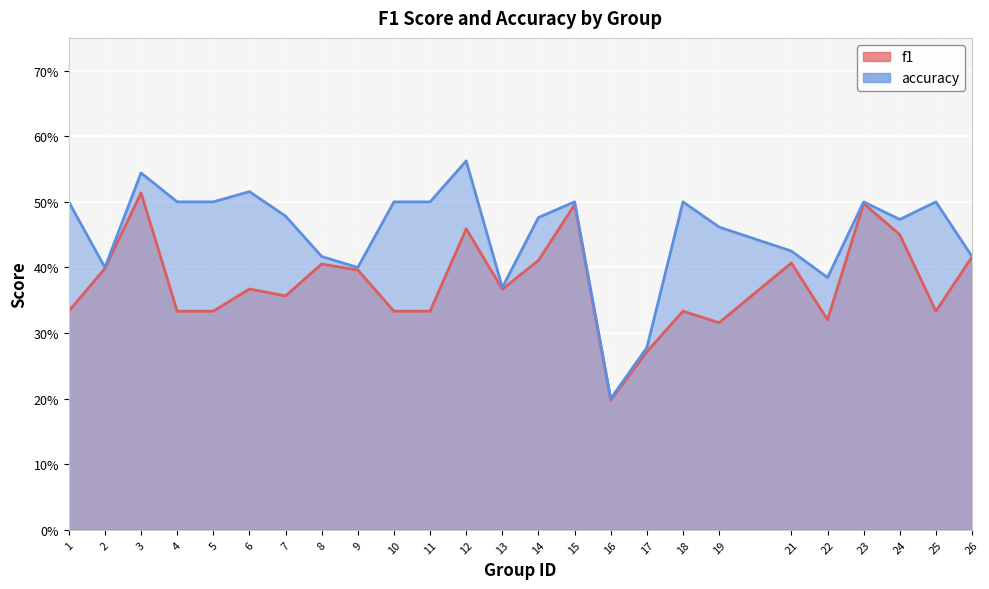

True or false: f1 and accuracy intersect in this chart.

False